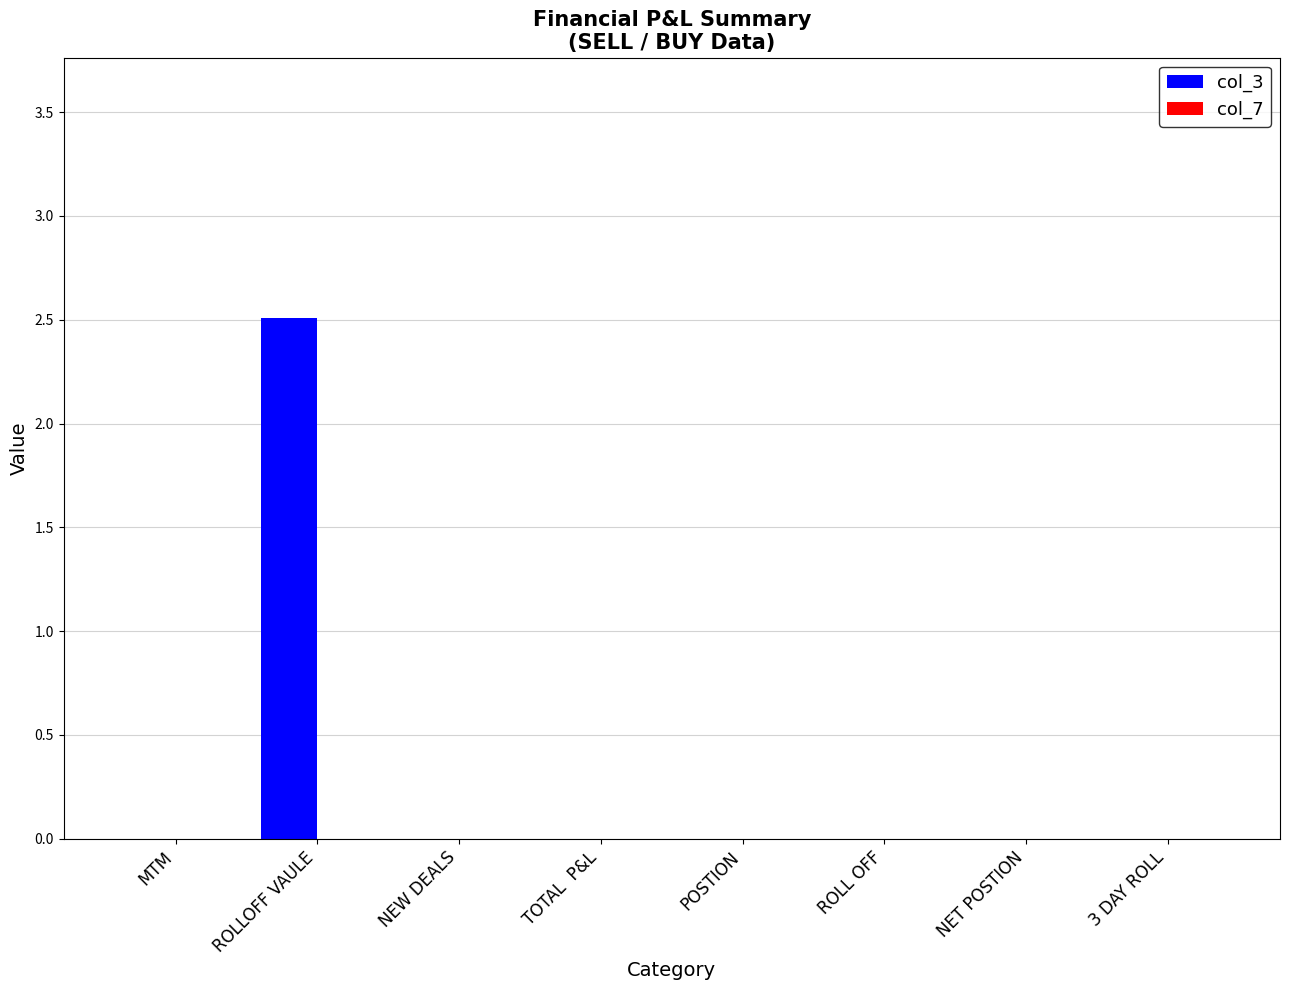

Which category has the highest value across all series?

ROLLOFF VAULE